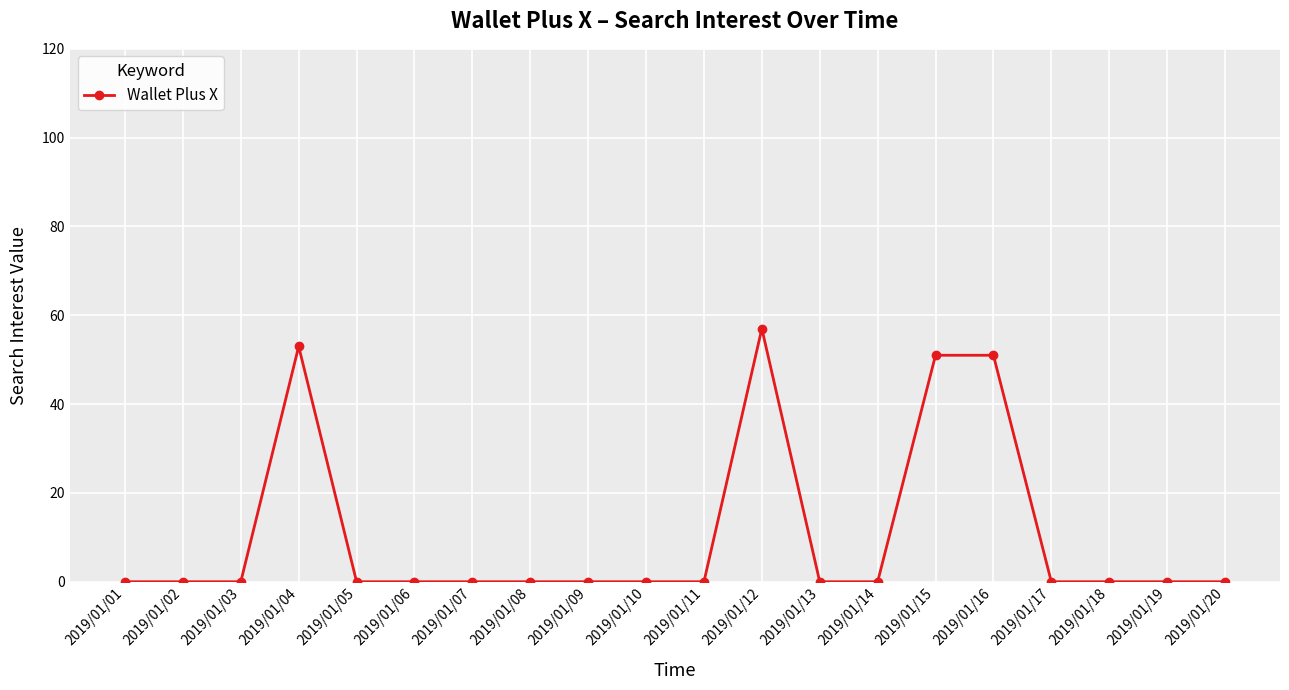

What is the change in value from 2019/01/07 to 2019/01/15?

+51